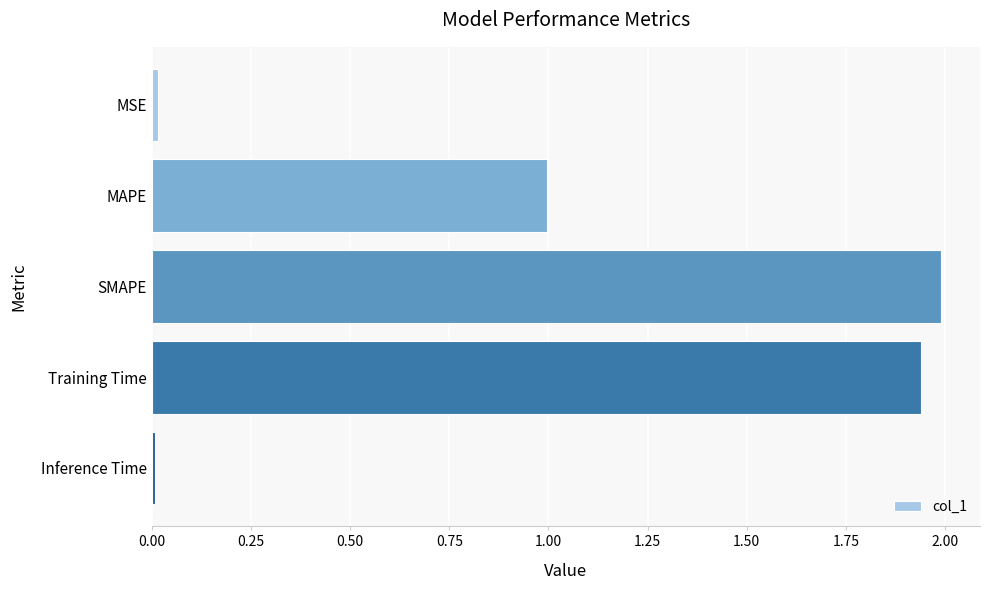

Does the chart contain stacked bars?

No